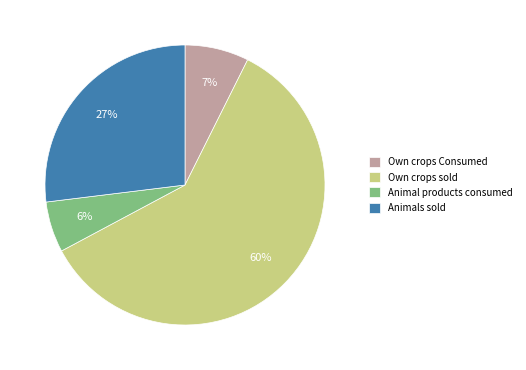

Approximately how many times larger is the value at Animals sold compared to Own crops sold?

0.5